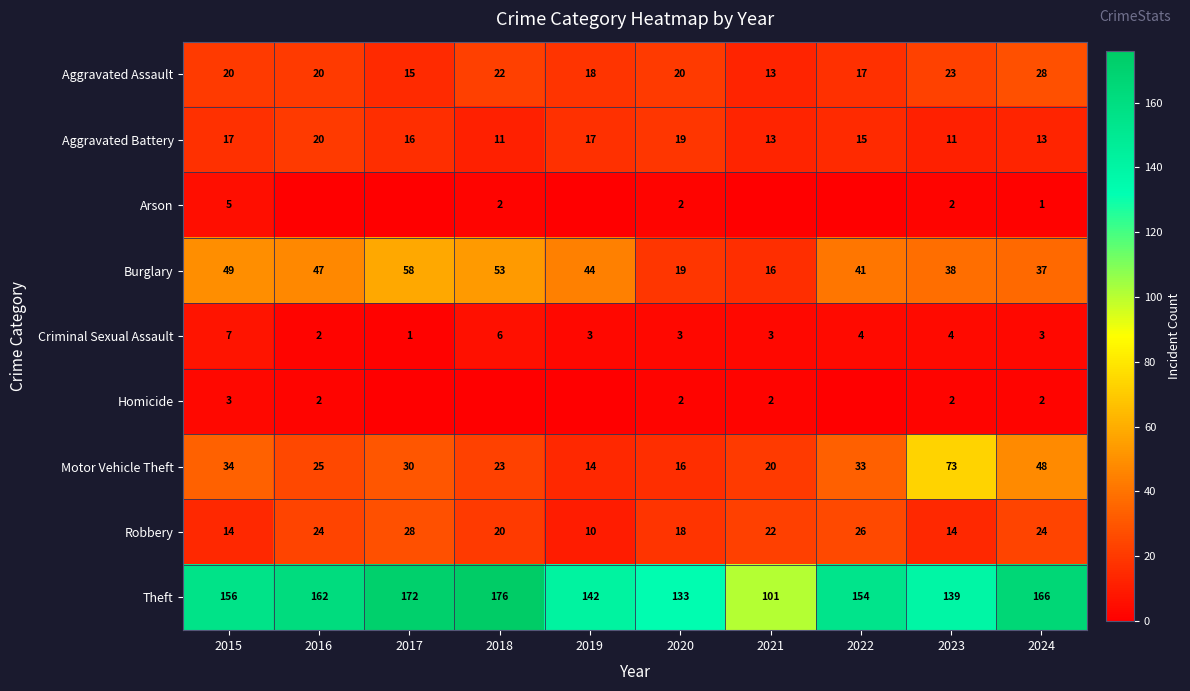

Between 2024 and 2022, which is larger?

2024